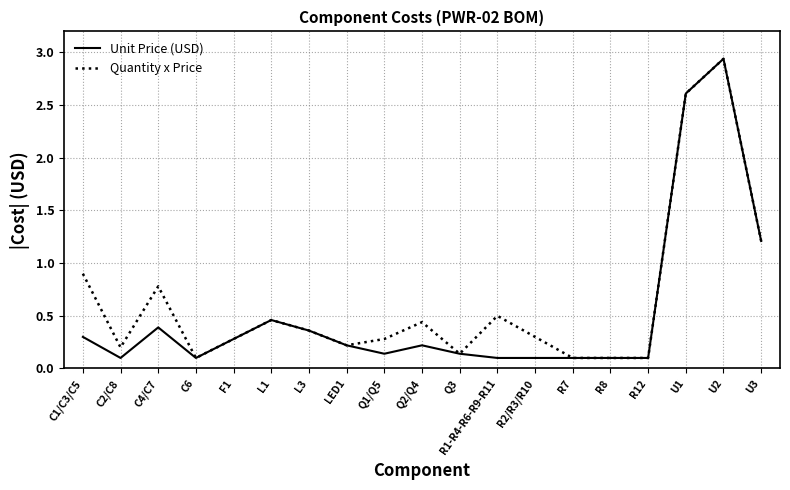

Which category has the highest value in the Unit Price (USD) series?

U2